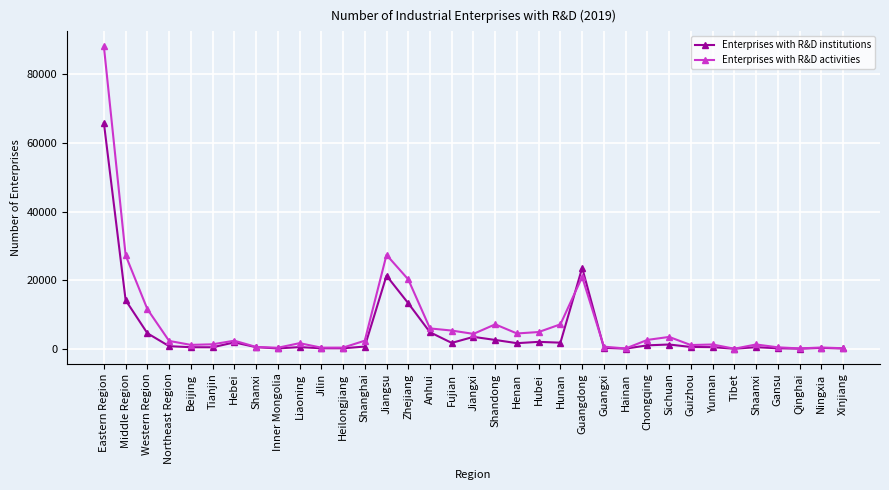

Which series changed the most between Sichuan and Ningxia?

Enterprises with R&D activities